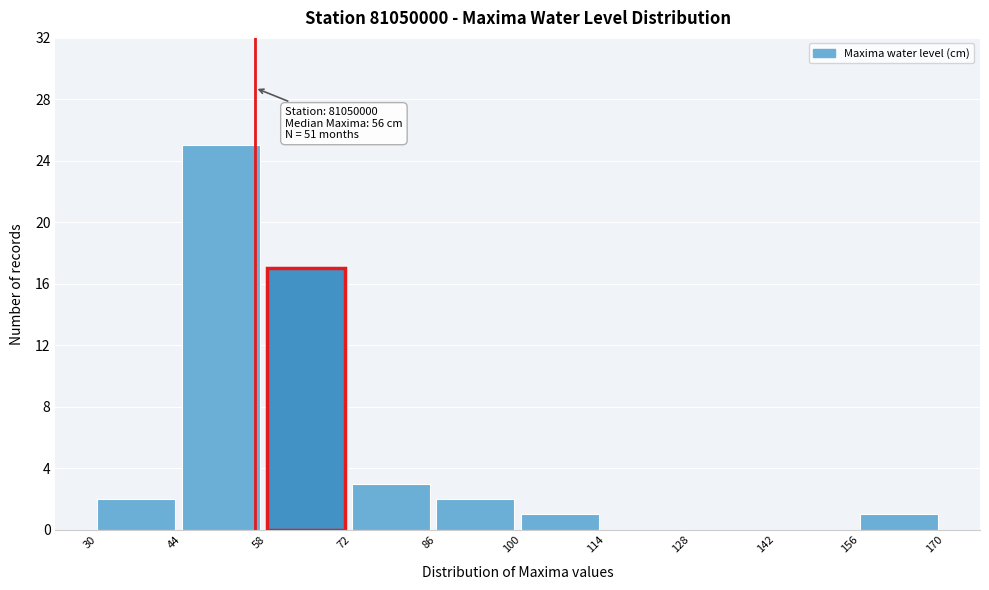

Which range on the x-axis has the tallest bar?

44 to 58